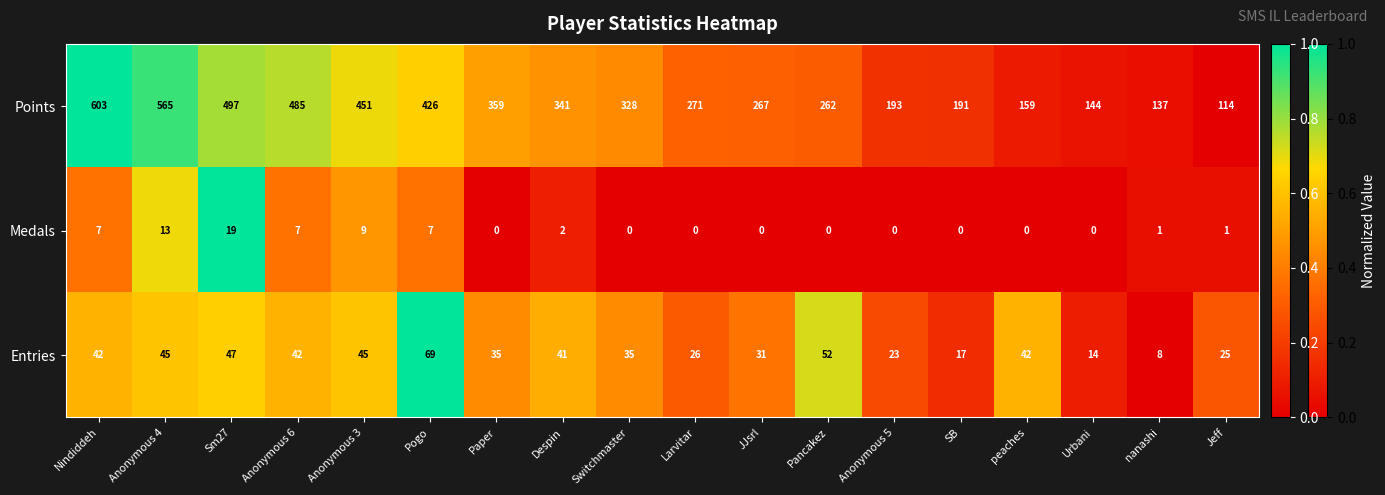

Which category has the highest value across all series?

Nindiddeh